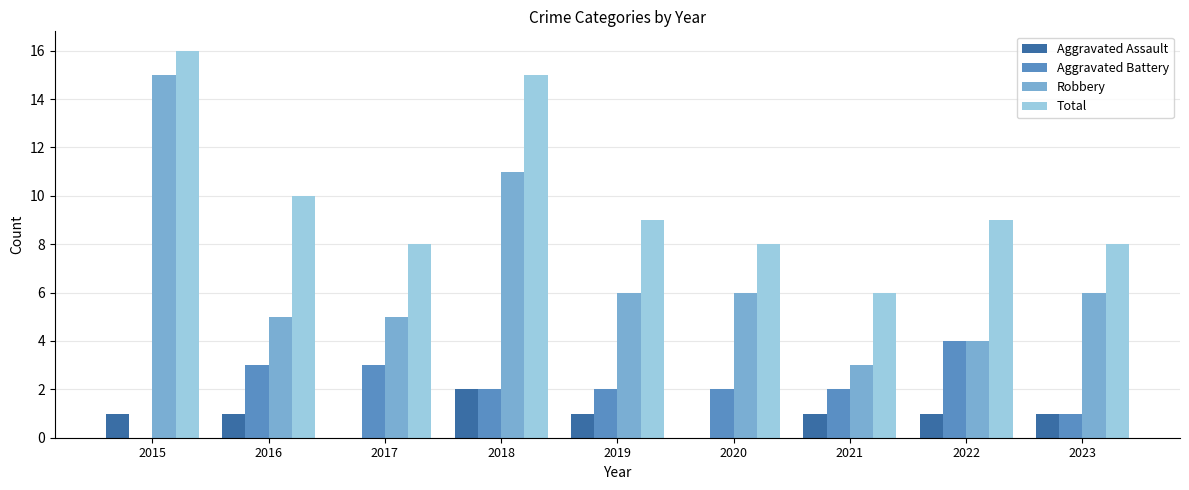

Is the value of Robbery at 2018 greater than the value of Aggravated Assault at 2017?

Yes